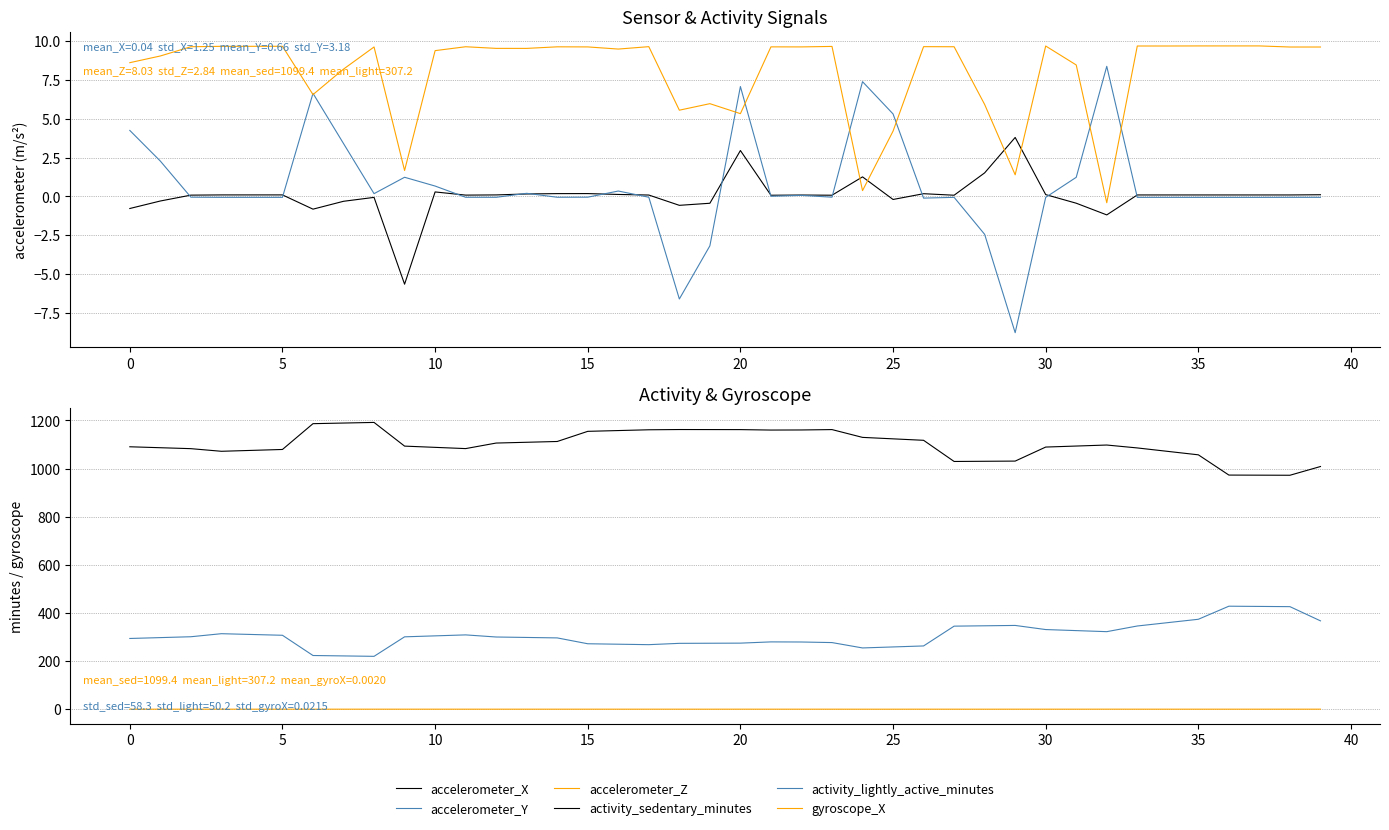

What is the sum of all accelerometer_Y values?

26.4